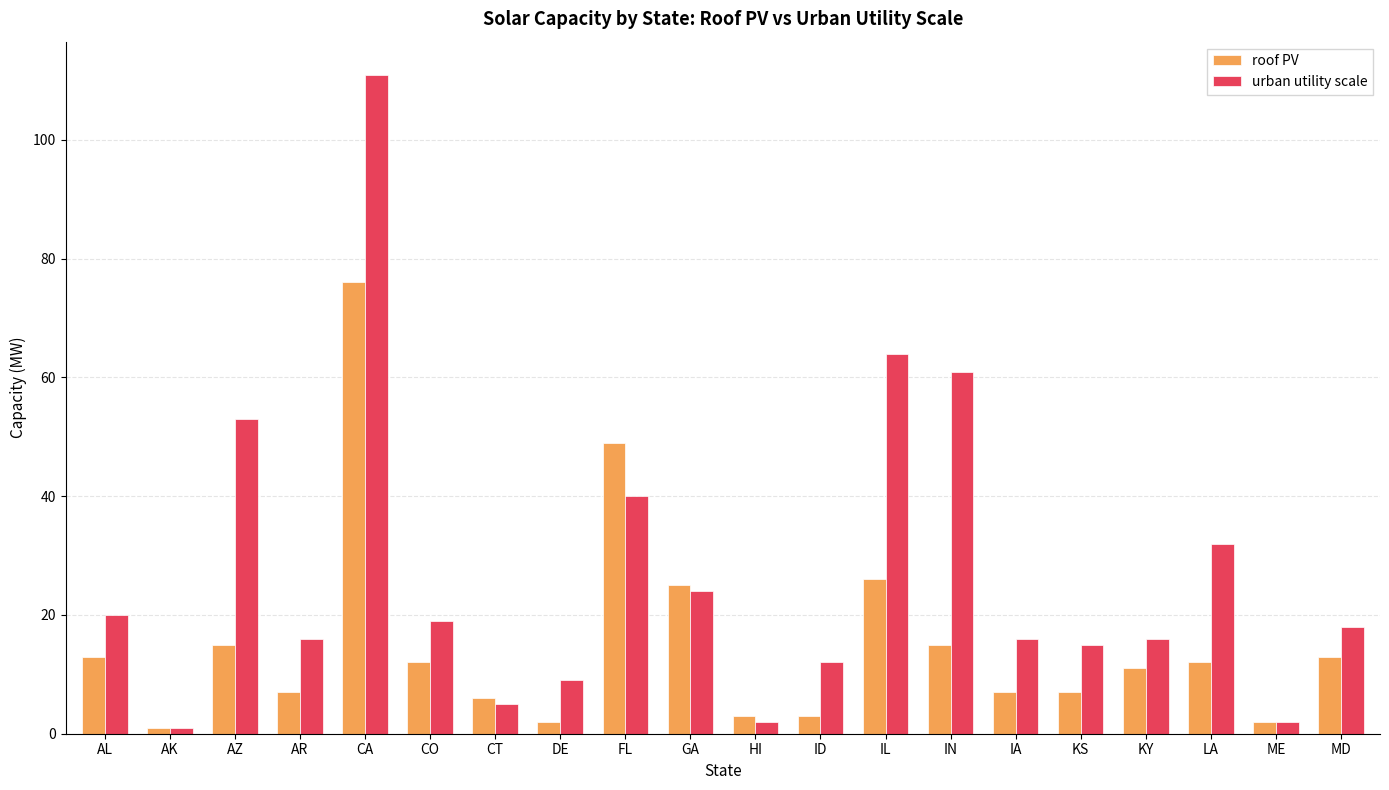

What is the sum of all roof PV values?

305